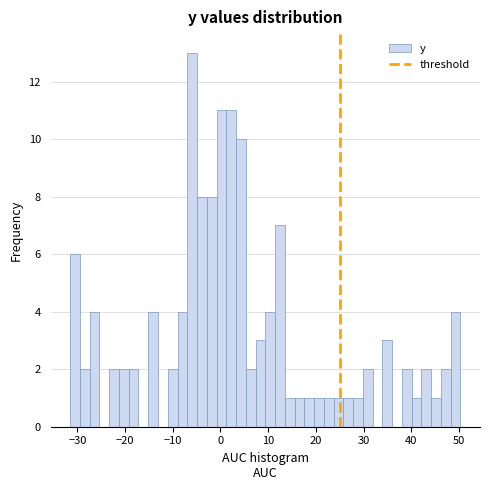

Read against the x-axis, roughly where is the centre of the tallest bar?

-6